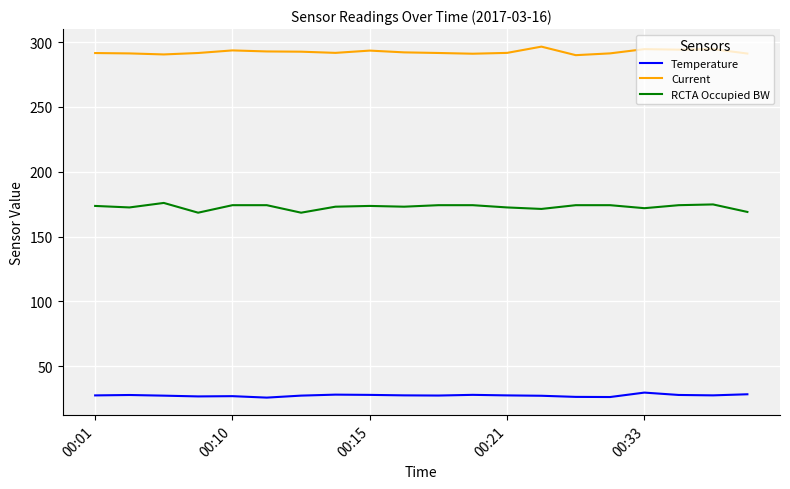

Which series has the largest total across all categories?

Current